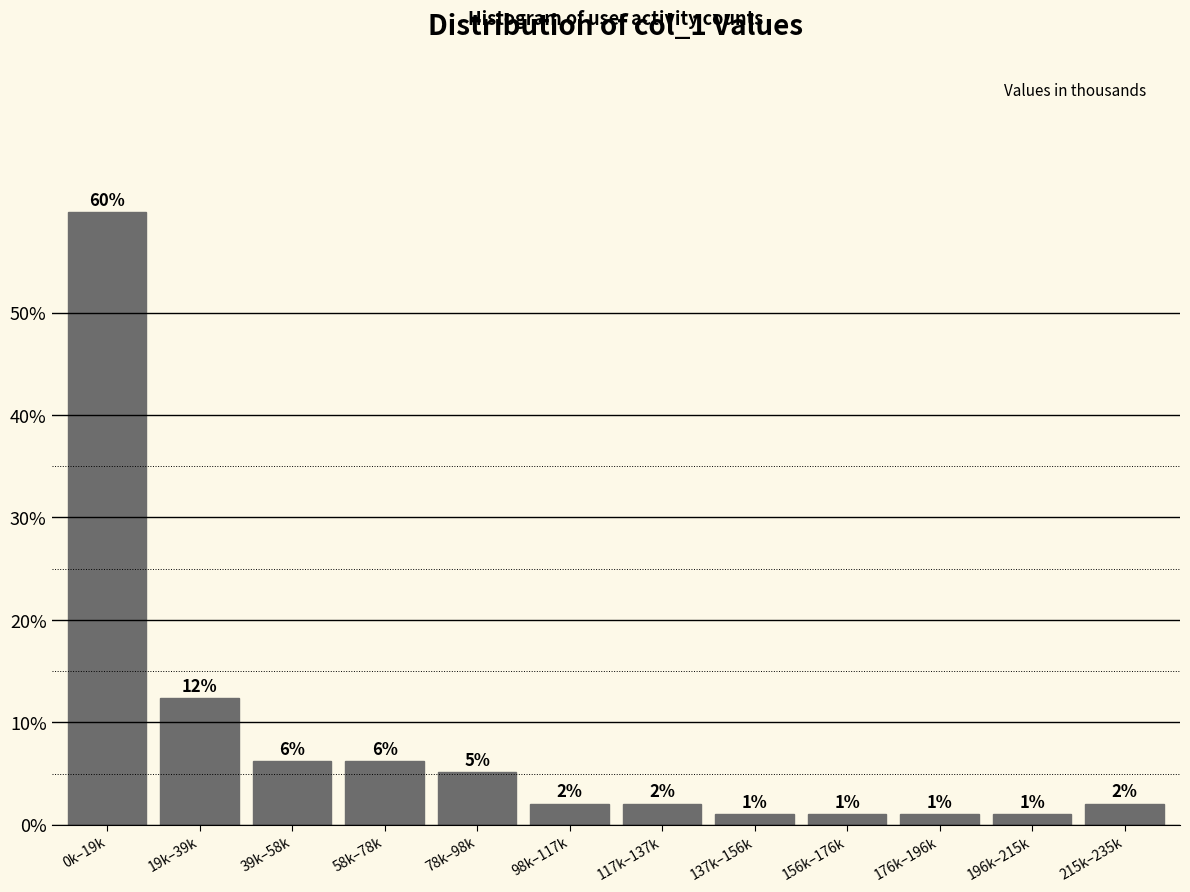

Are the bars horizontal?

No